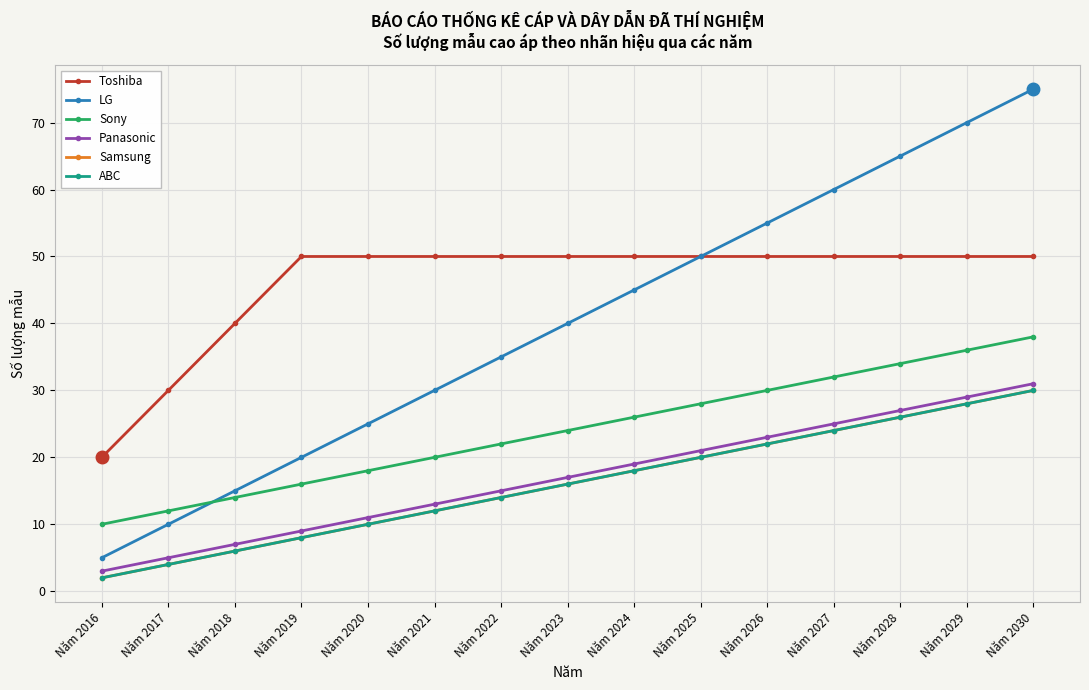

Is this an area chart (filled region under the line)?

No